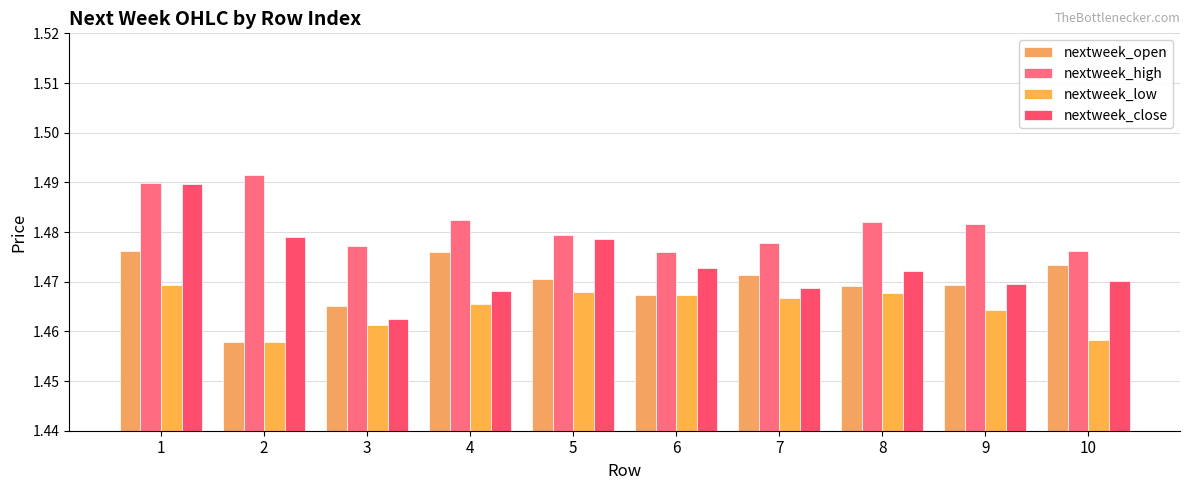

Reading left to right, transcribe all the data shown in this chart.

nextweek_open: 1=1.5	2=1.5	3=1.5	4=1.5	5=1.5	6=1.5	7=1.5	8=1.5	9=1.5	10=1.5
nextweek_high: 1=1.5	2=1.5	3=1.5	4=1.5	5=1.5	6=1.5	7=1.5	8=1.5	9=1.5	10=1.5
nextweek_low: 1=1.5	2=1.5	3=1.5	4=1.5	5=1.5	6=1.5	7=1.5	8=1.5	9=1.5	10=1.5
nextweek_close: 1=1.5	2=1.5	3=1.5	4=1.5	5=1.5	6=1.5	7=1.5	8=1.5	9=1.5	10=1.5